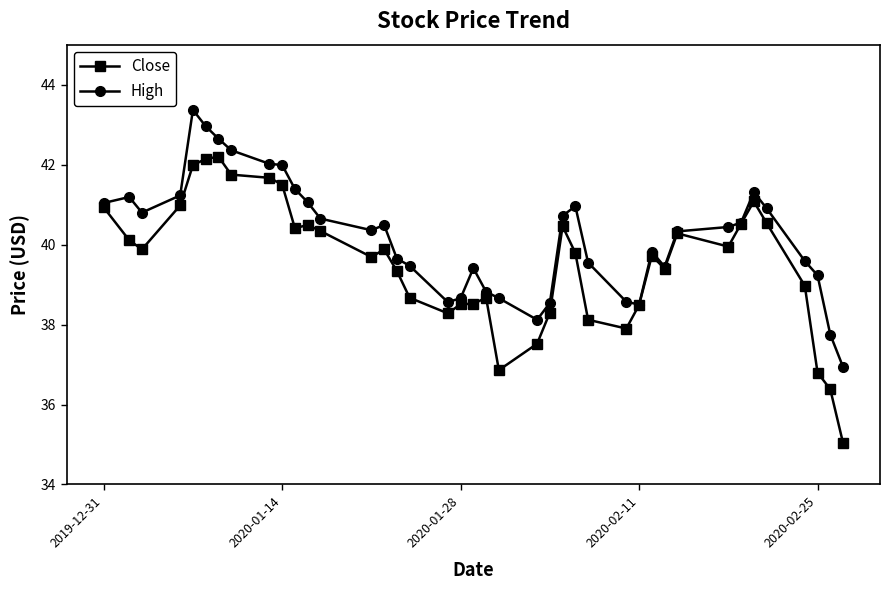

What is the lowest value of the Close series?

35.0